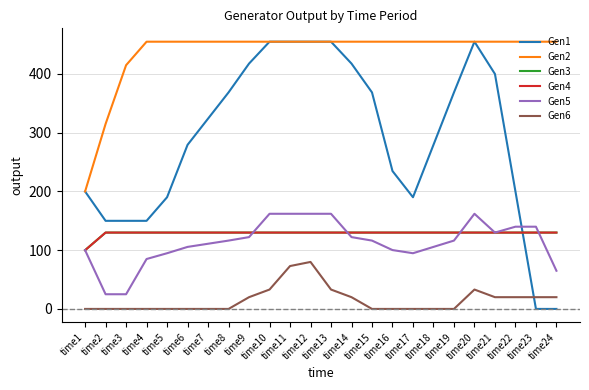

Is this an area chart (filled region under the line)?

No